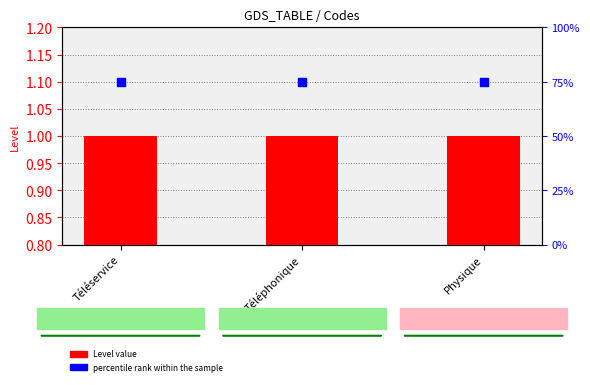

Which series has the largest total across all categories?

percentile rank within the sample